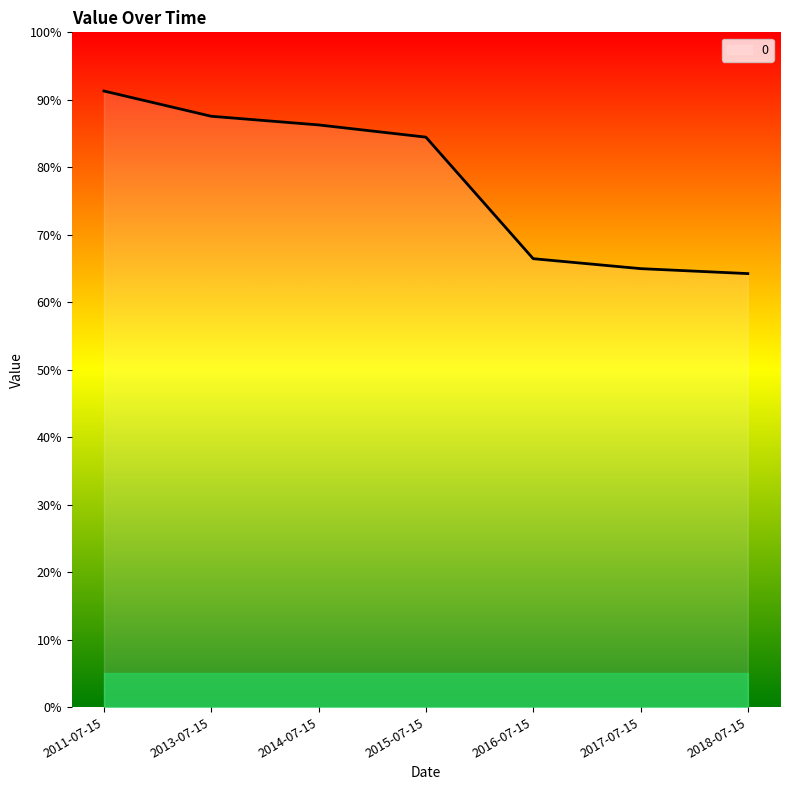

Which has a higher value, 2011-07-15 or 2016-07-15?

2011-07-15